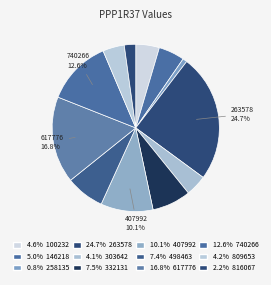

How many slices are in this pie chart?

12